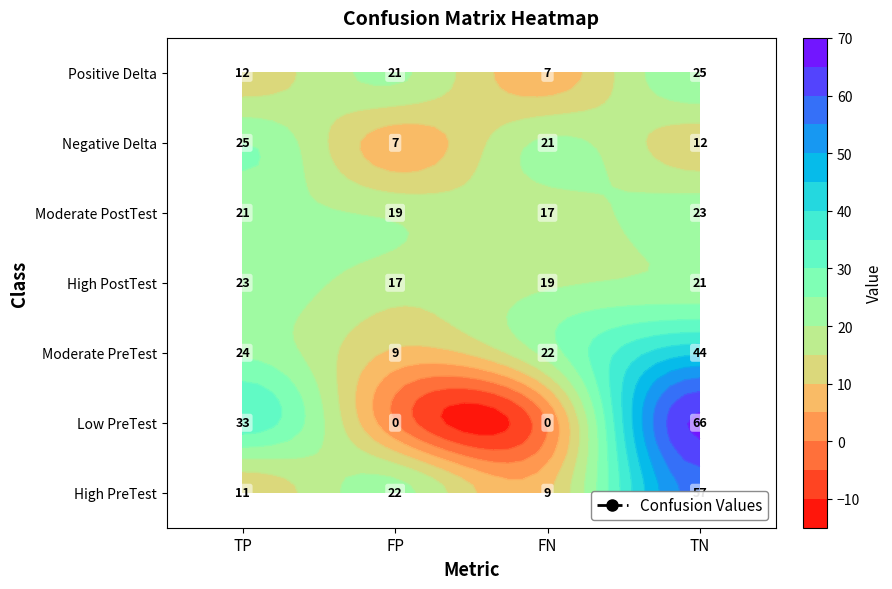

What is the maximum value for Negative Delta?

25